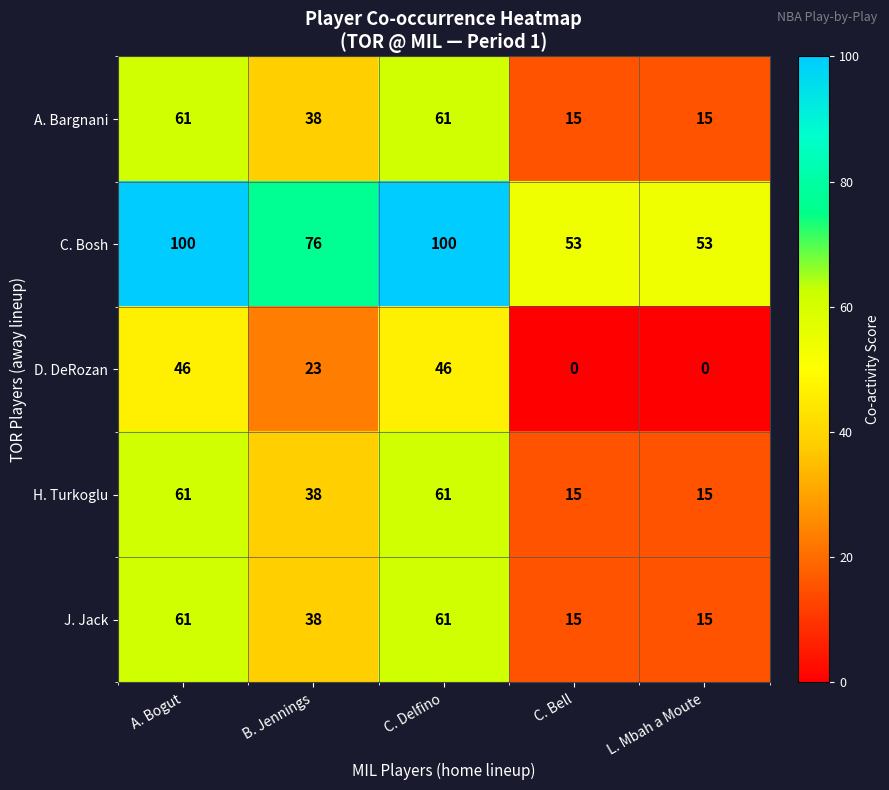

Reading left to right, transcribe all the data shown in this chart.

A. Bargnani: A. Bogut=61	B. Jennings=38	C. Delfino=61	C. Bell=15	L. Mbah a Moute=15
C. Bosh: A. Bogut=100	B. Jennings=76	C. Delfino=100	C. Bell=53	L. Mbah a Moute=53
D. DeRozan: A. Bogut=46	B. Jennings=23	C. Delfino=46	C. Bell=0	L. Mbah a Moute=0
H. Turkoglu: A. Bogut=61	B. Jennings=38	C. Delfino=61	C. Bell=15	L. Mbah a Moute=15
J. Jack: A. Bogut=61	B. Jennings=38	C. Delfino=61	C. Bell=15	L. Mbah a Moute=15